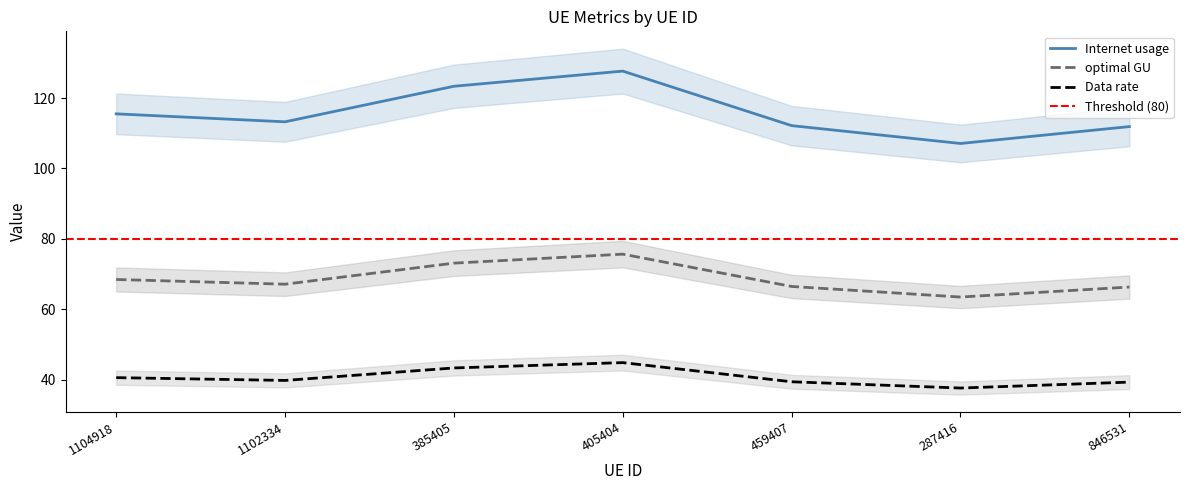

Is this an area chart (filled region under the line)?

No